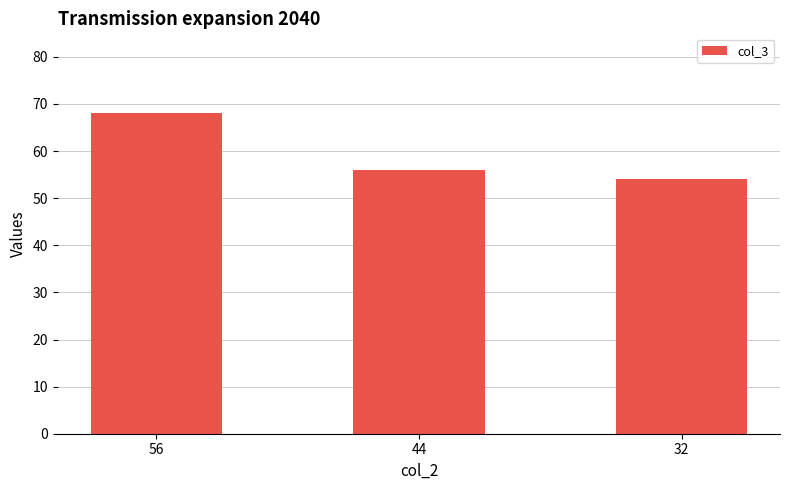

Is it true that the value at 32 is 18?

False